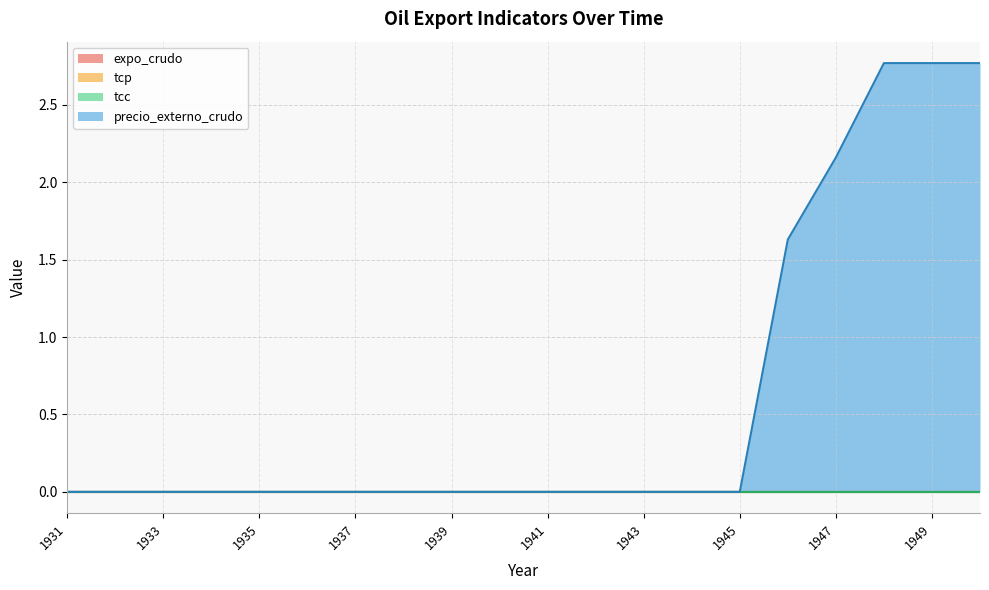

Which series has the largest total across all categories?

precio_externo_crudo